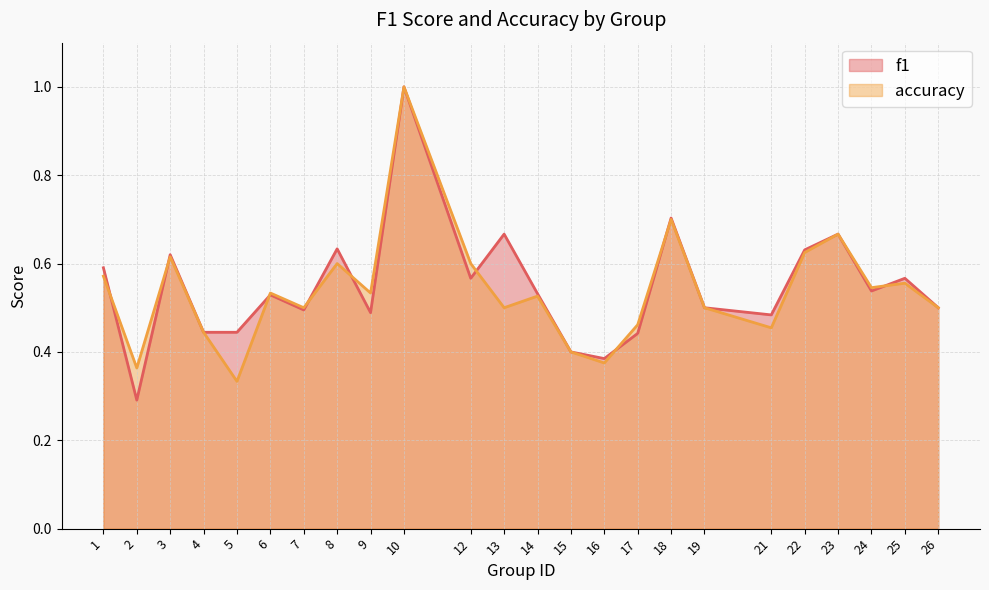

Rank the categories by accuracy value from highest to lowest.

10, 18, 23, 22, 3, 8, 12, 1, 25, 24, 6, 9, 14, 7, 13, 19, 26, 17, 21, 4, 15, 16, 2, 5